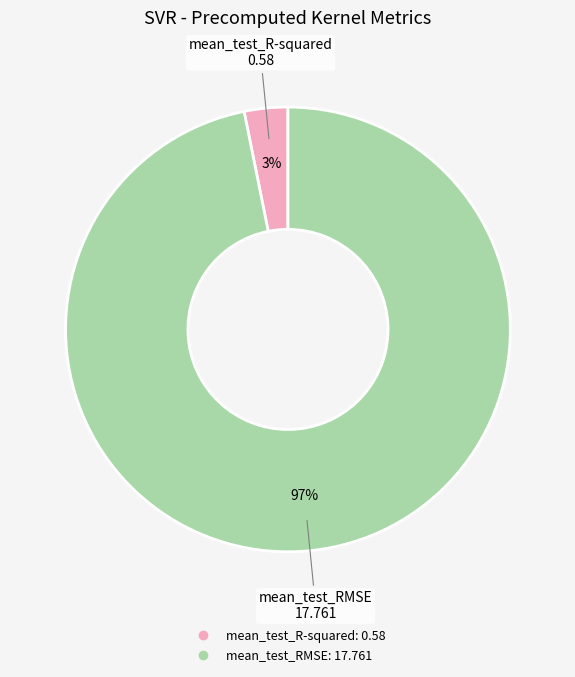

How many slices are in this pie chart?

2